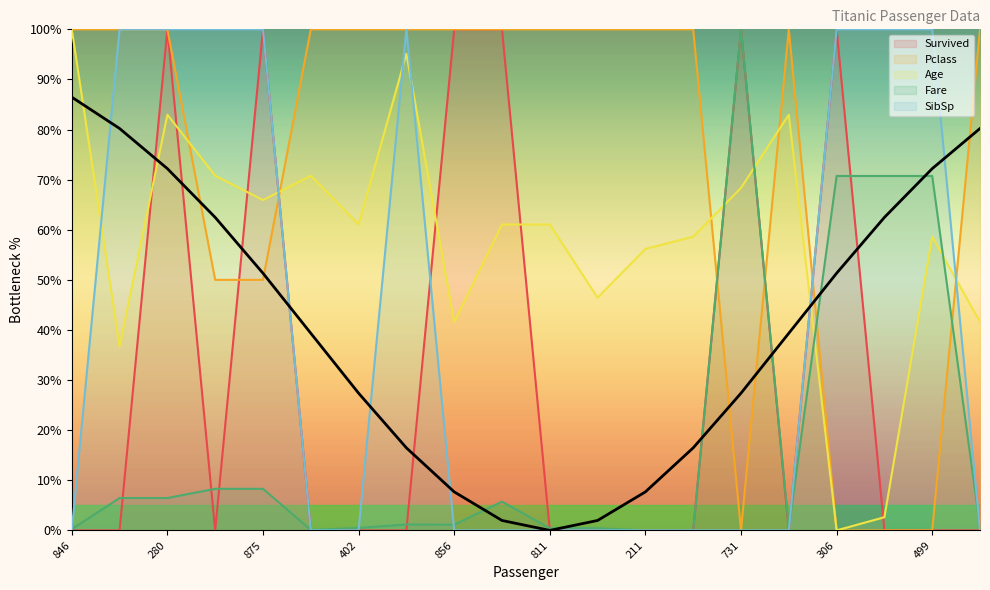

Where is Fare nearest to the value 50?

306